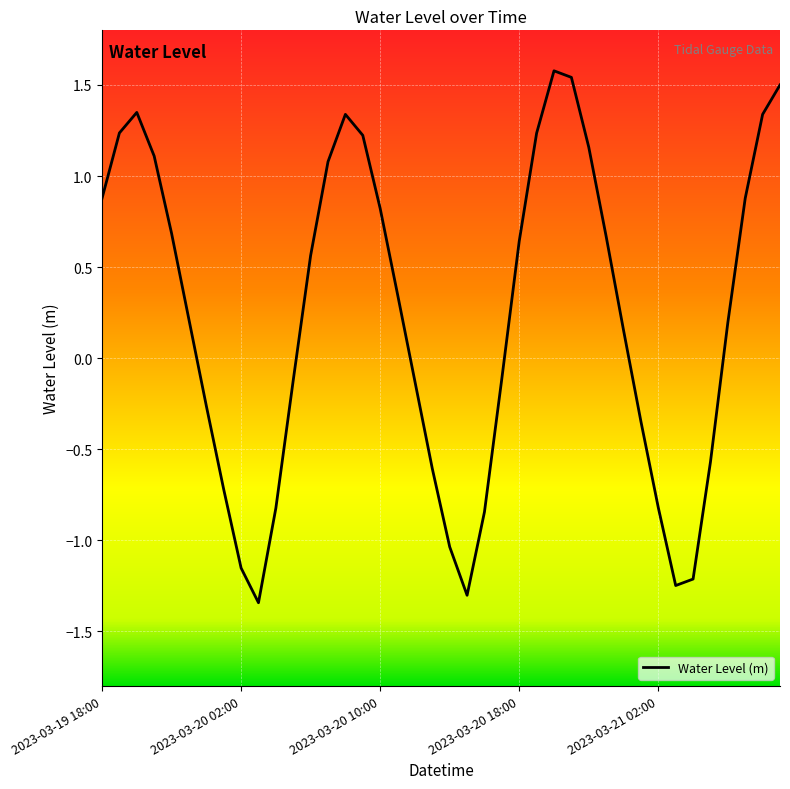

What is the greatest value displayed?

1.6